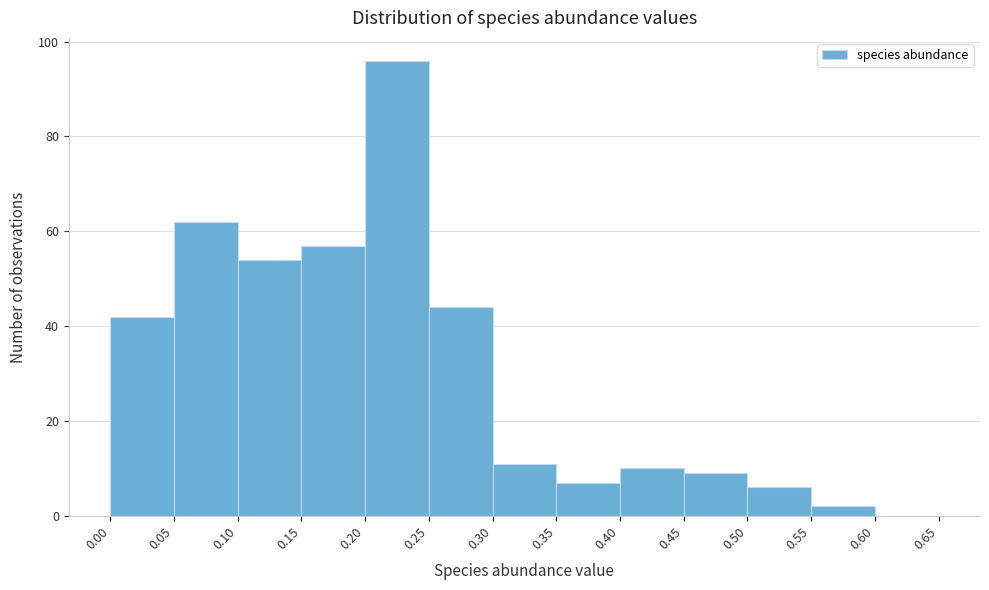

How tall is the bar that spans 0.50 to 0.55 on the x-axis? The values are not printed on the chart, so give them approximately, as read against the axis.

6